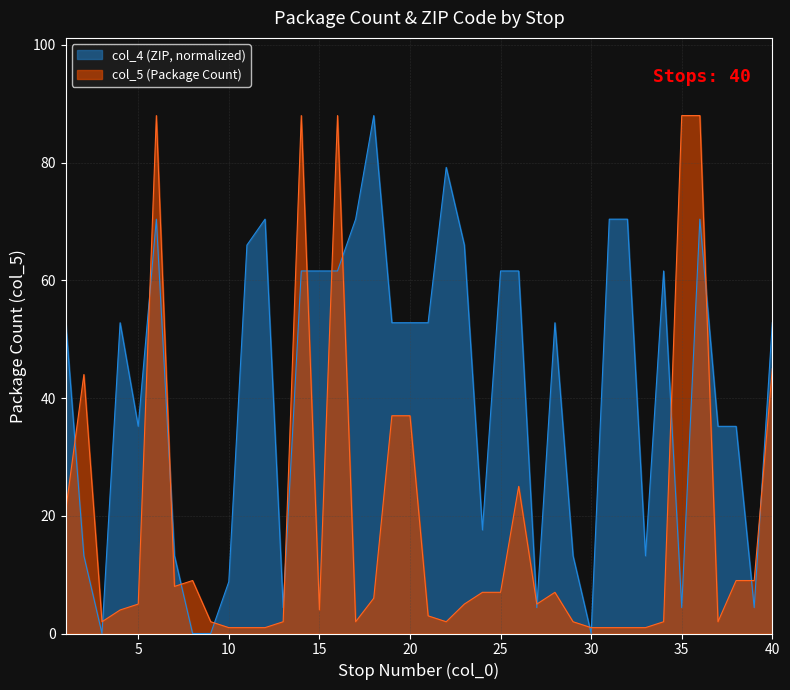

What is the value of the col_4 point at the 5th from the left?

35.2